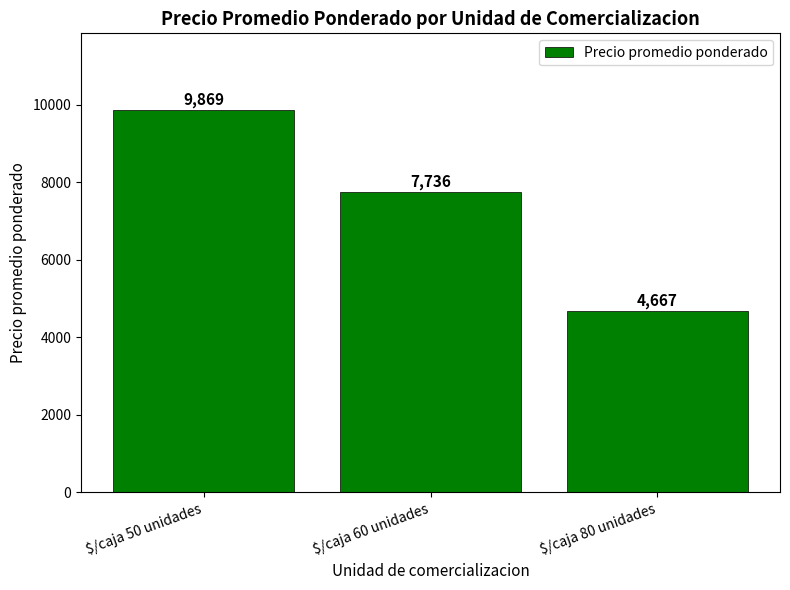

Reading right to left, extract all data points from this chart.

4667	7736	9869